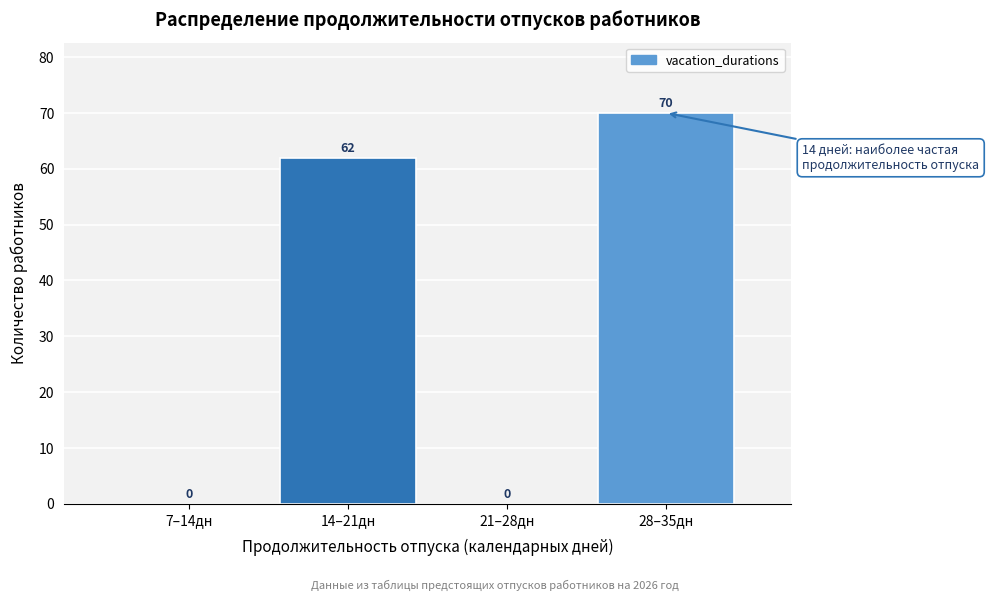

Reading left to right, transcribe all the data shown in this chart.

7–14дн=0	14–21дн=62	21–28дн=0	28–35дн=70